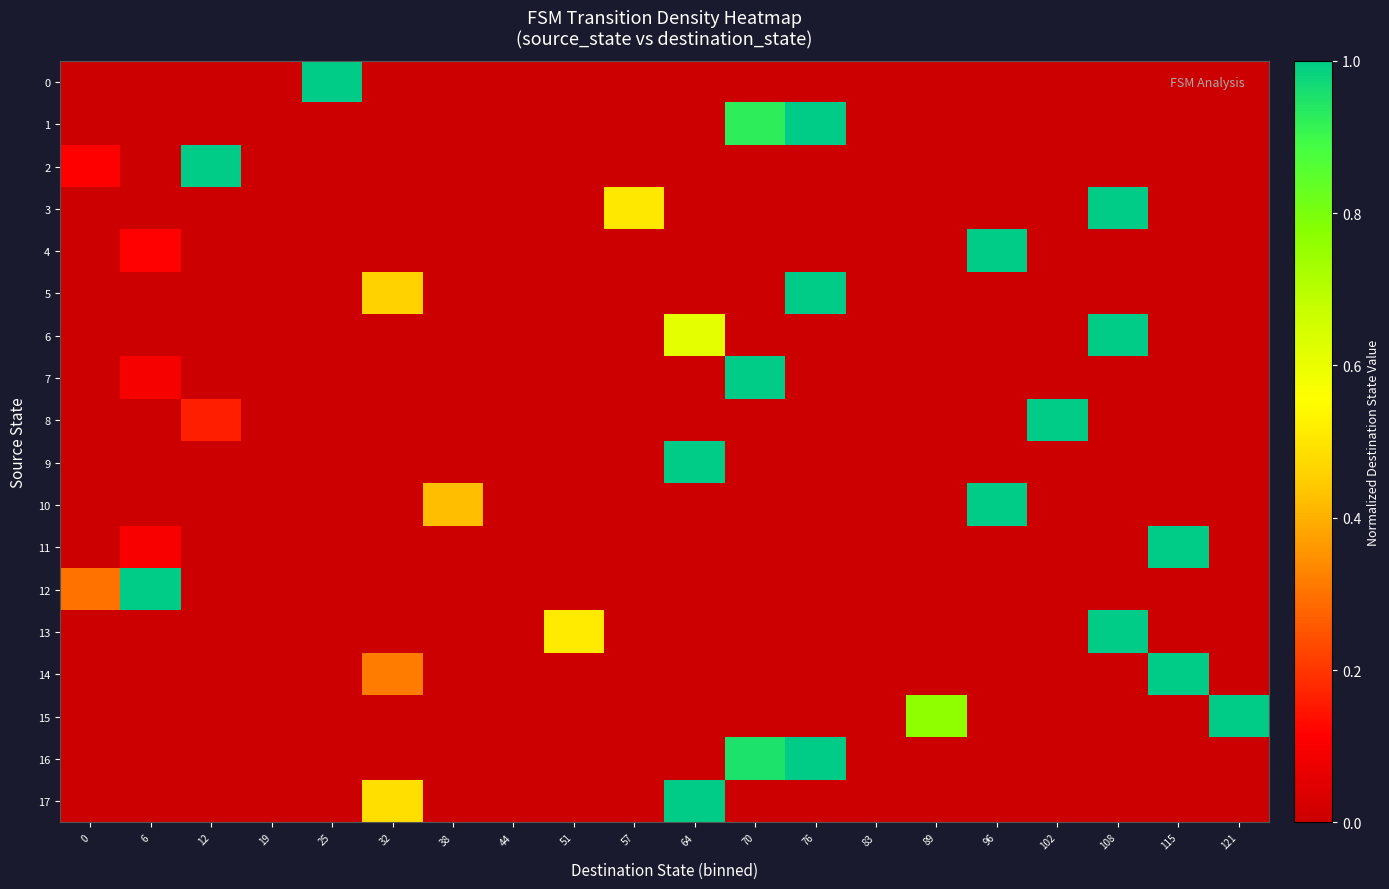

What is the greatest value displayed?

1.0